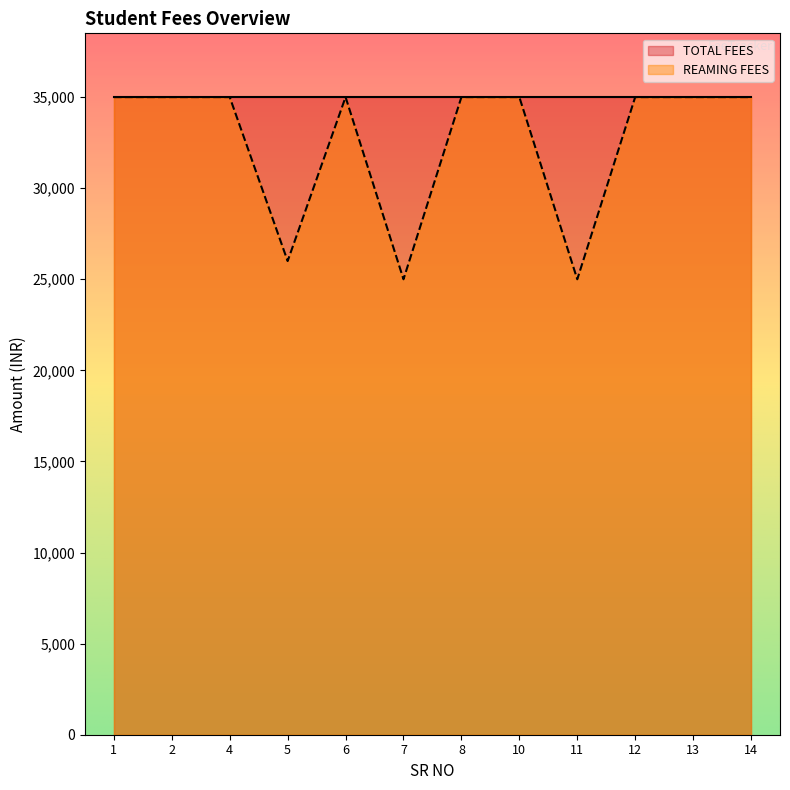

Count the number of data series in this chart.

2